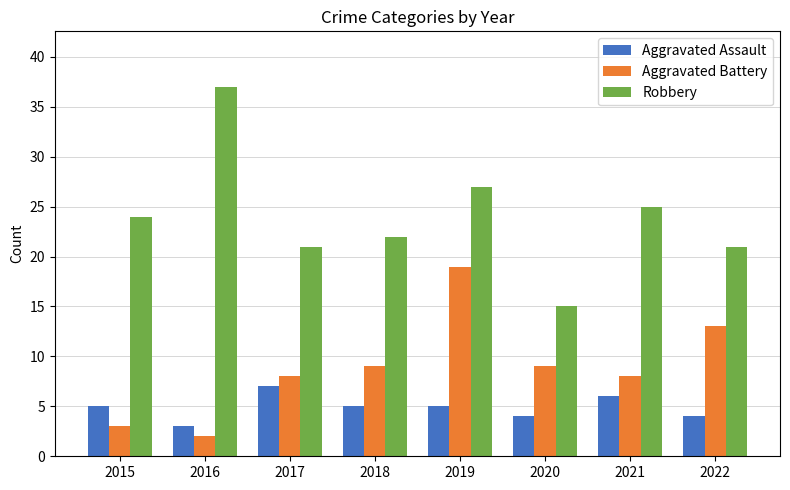

What is the difference between the maximum and minimum values in the Robbery series?

22